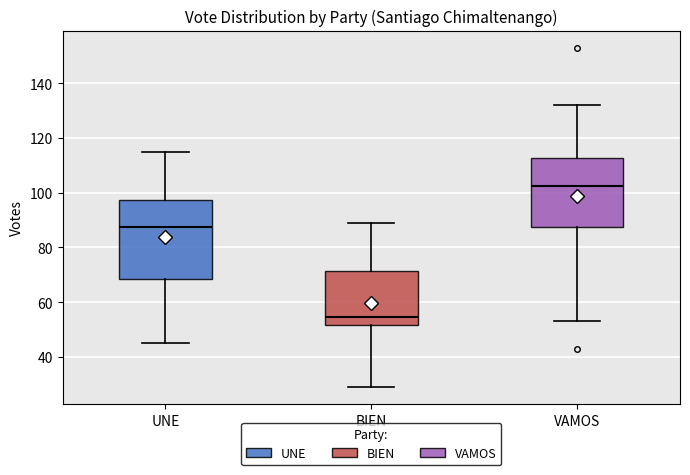

Reading left to right, read every box against the y-axis: the position of its median line, the range the box covers, and the ends of its whiskers. The values are not printed on the chart, so give them approximately, as read against the axis.

UNE: median 88, box 68 to 98, whiskers 46 to 116
BIEN: median 54, box 52 to 72, whiskers 30 to 90
VAMOS: median 102, box 88 to 112, whiskers 54 to 132